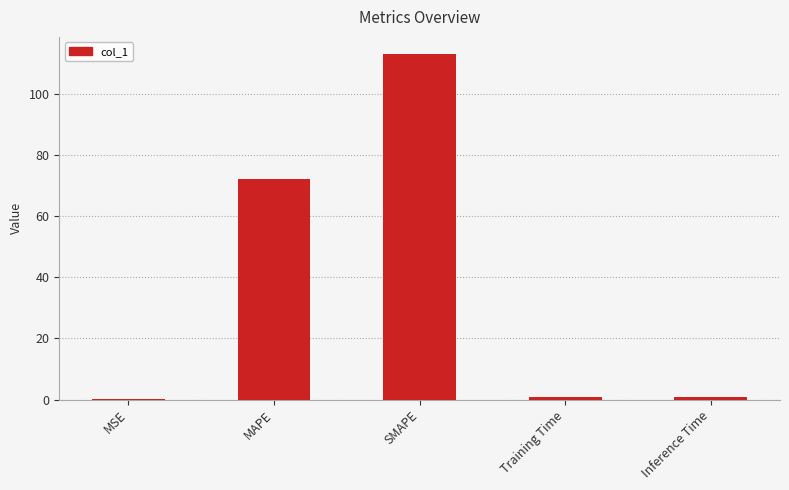

Which category has the highest value across all series?

SMAPE